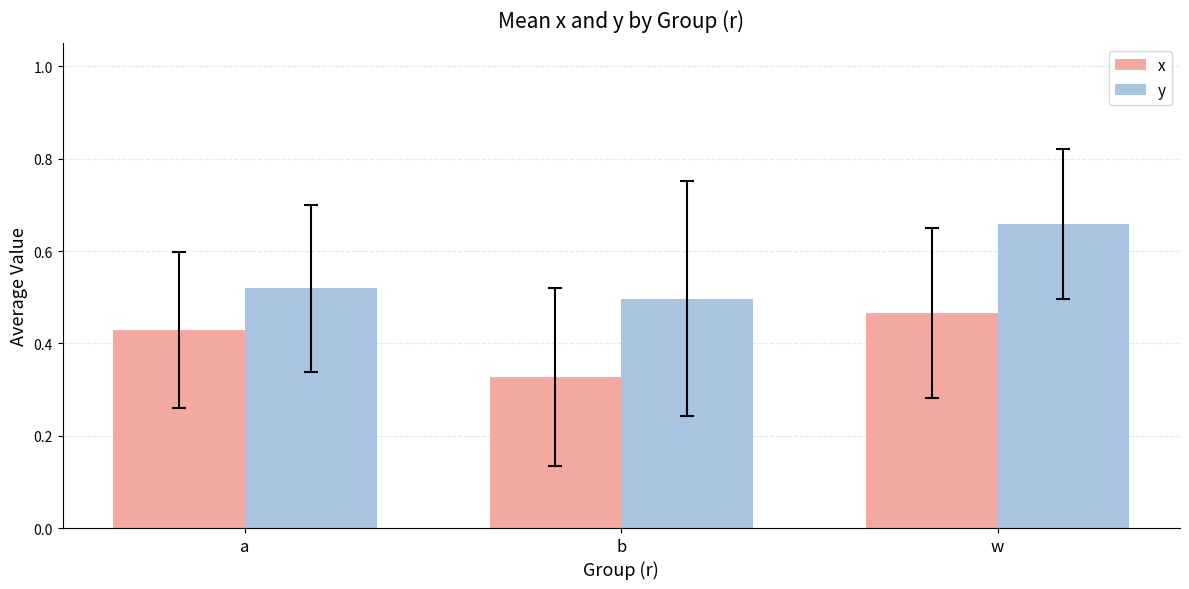

Which series has the largest total across all categories?

y